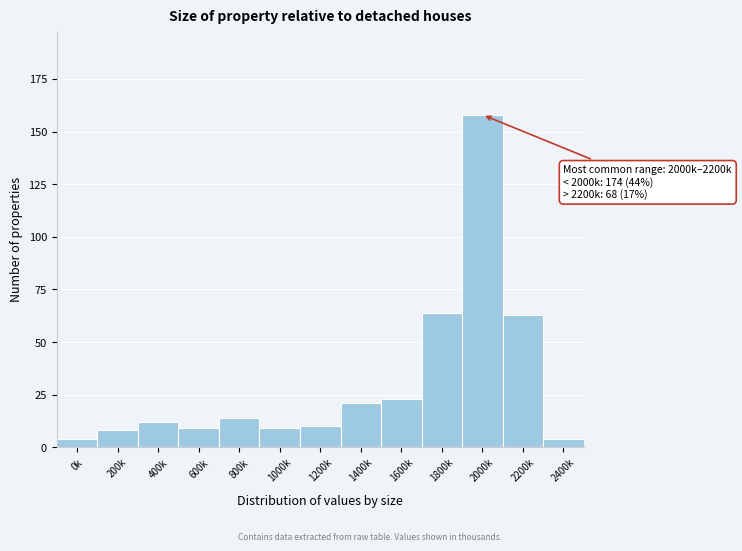

Reading right to left, extract all data points from this chart.

2400k=4	2200k=63	2000k=158	1800k=64	1600k=23	1400k=21	1200k=10	1000k=9	800k=14	600k=9	400k=12	200k=8	0k=4